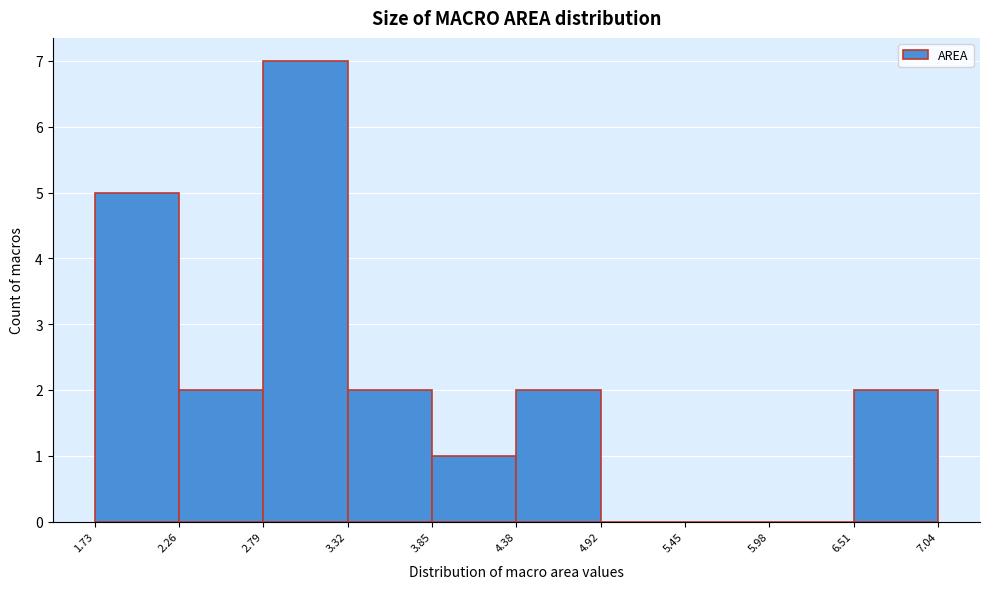

Which range on the x-axis has the tallest bar?

2.79 to 3.32